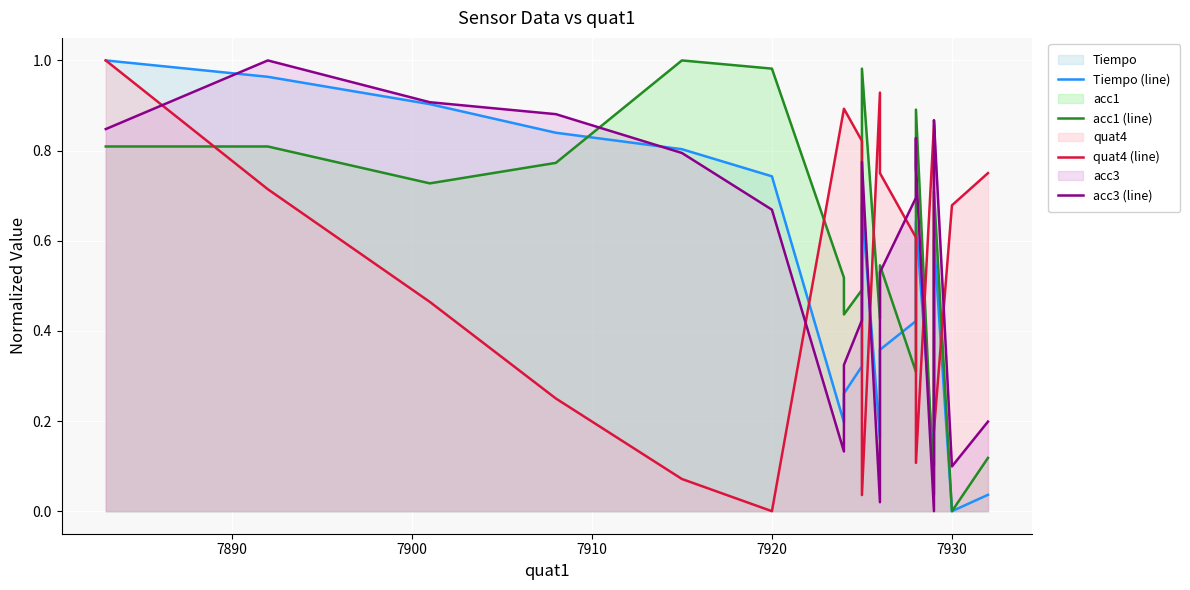

List the series in order of their peak value, highest first.

Tiempo (line), acc1 (line), quat4 (line), acc3 (line)